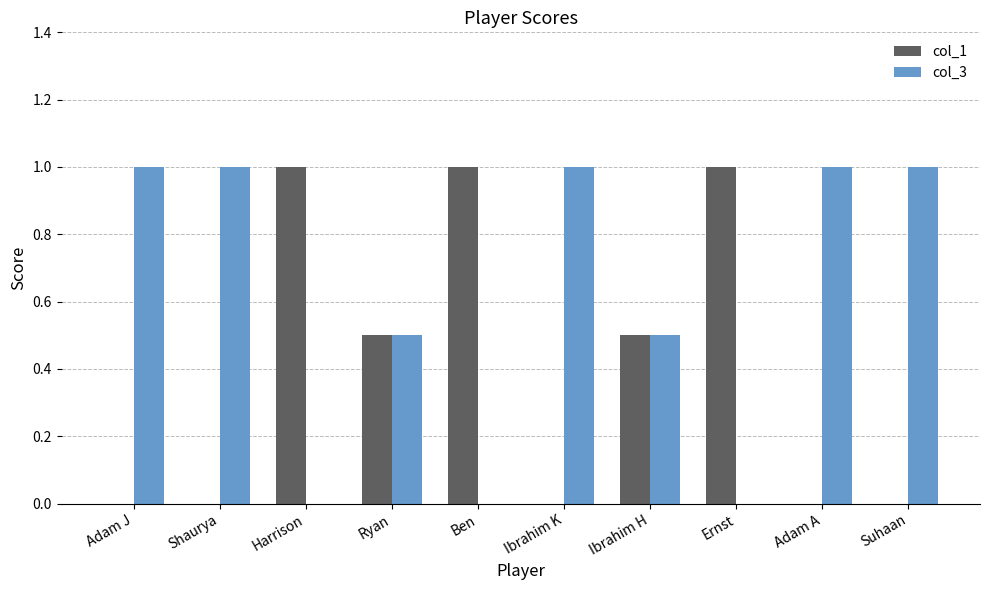

Reading right to left, what are all the values shown in this chart?

col_1: Suhaan=0.0	Adam A=0.0	Ernst=1.0	Ibrahim H=0.5	Ibrahim K=0.0	Ben=1.0	Ryan=0.5	Harrison=1.0	Shaurya=0.0	Adam J=0.0
col_3: Suhaan=1.0	Adam A=1.0	Ernst=0.0	Ibrahim H=0.5	Ibrahim K=1.0	Ben=0.0	Ryan=0.5	Harrison=0.0	Shaurya=1.0	Adam J=1.0